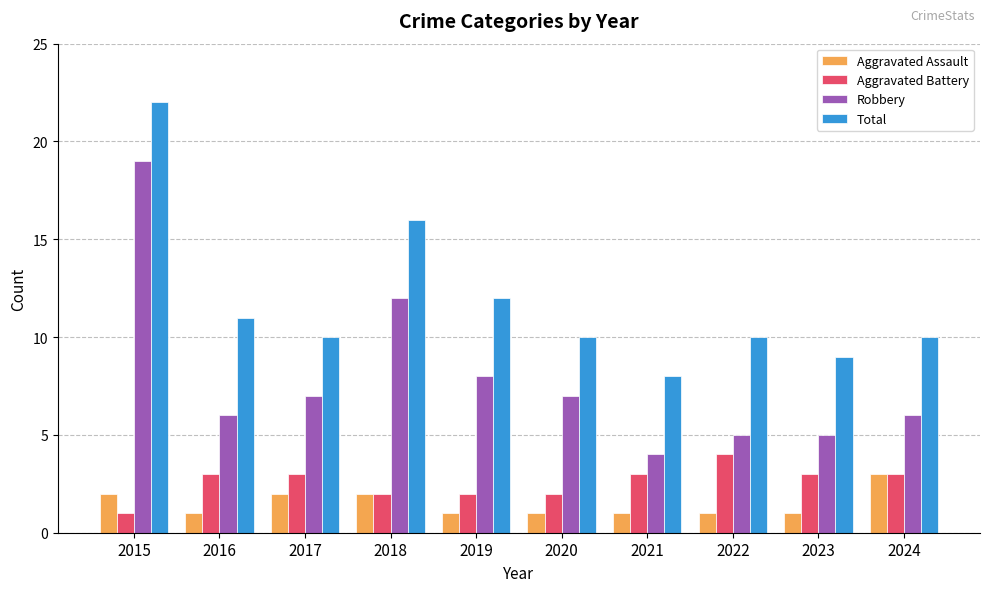

Which series has the largest range (max minus min)?

Robbery